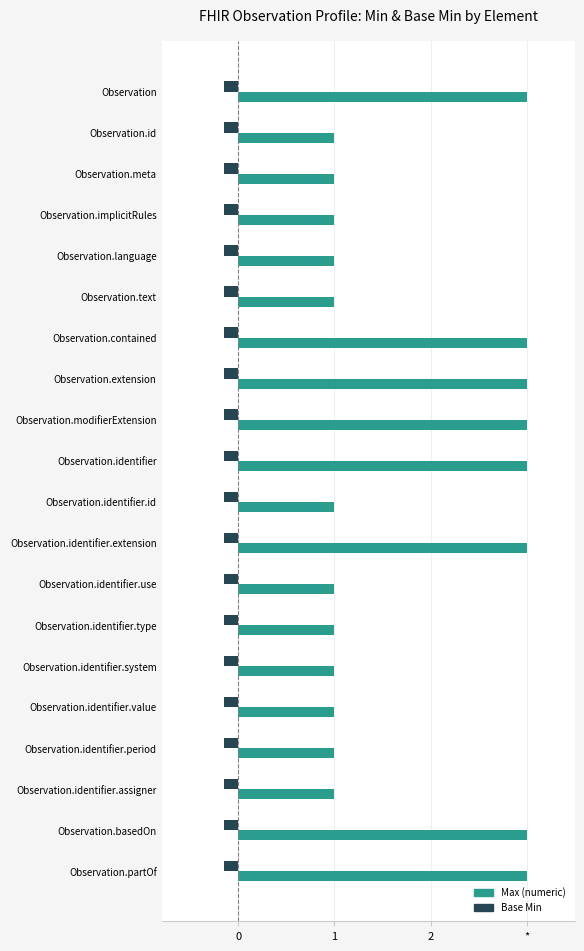

What are all the series names shown in the legend?

Max (numeric), Base Min